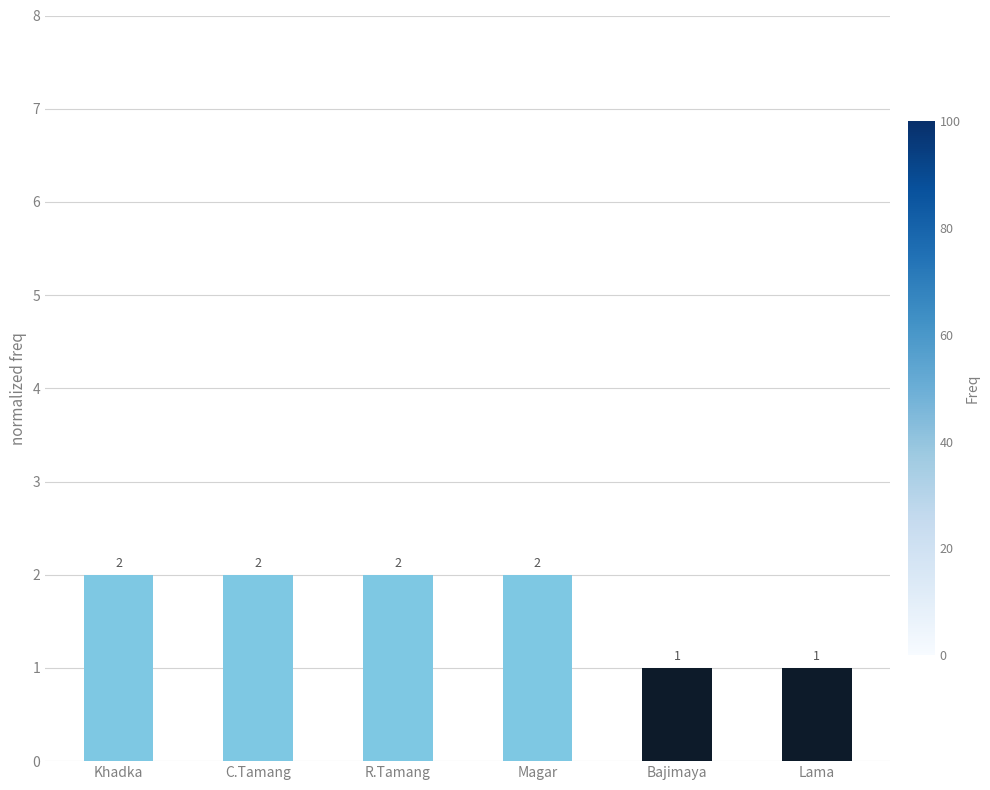

How many values are between 1 and 2?

6